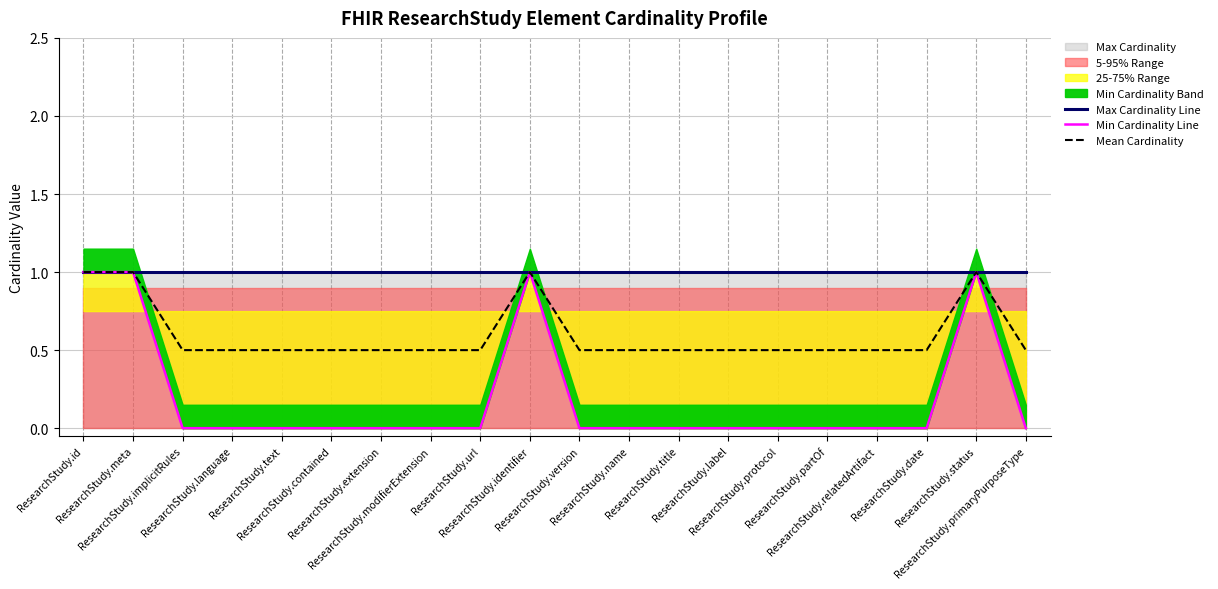

The Min Cardinality Line series shows 0.5 at ResearchStudy.id. True or false?

False